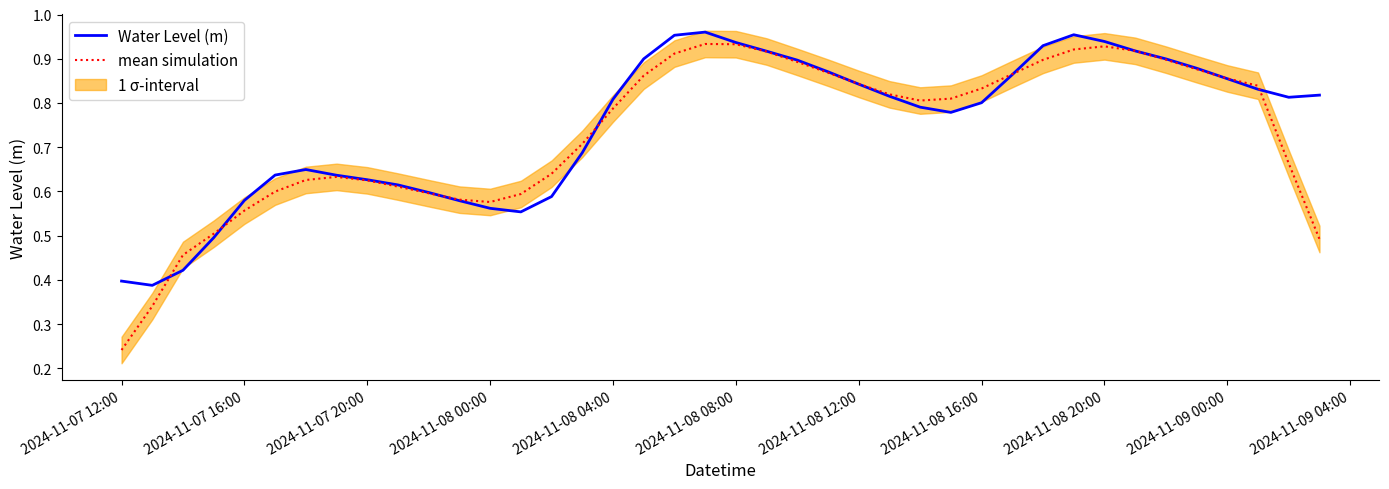

True or false: Water Level (m) has a value of 0.3 at 2024-11-07 20:00.

False